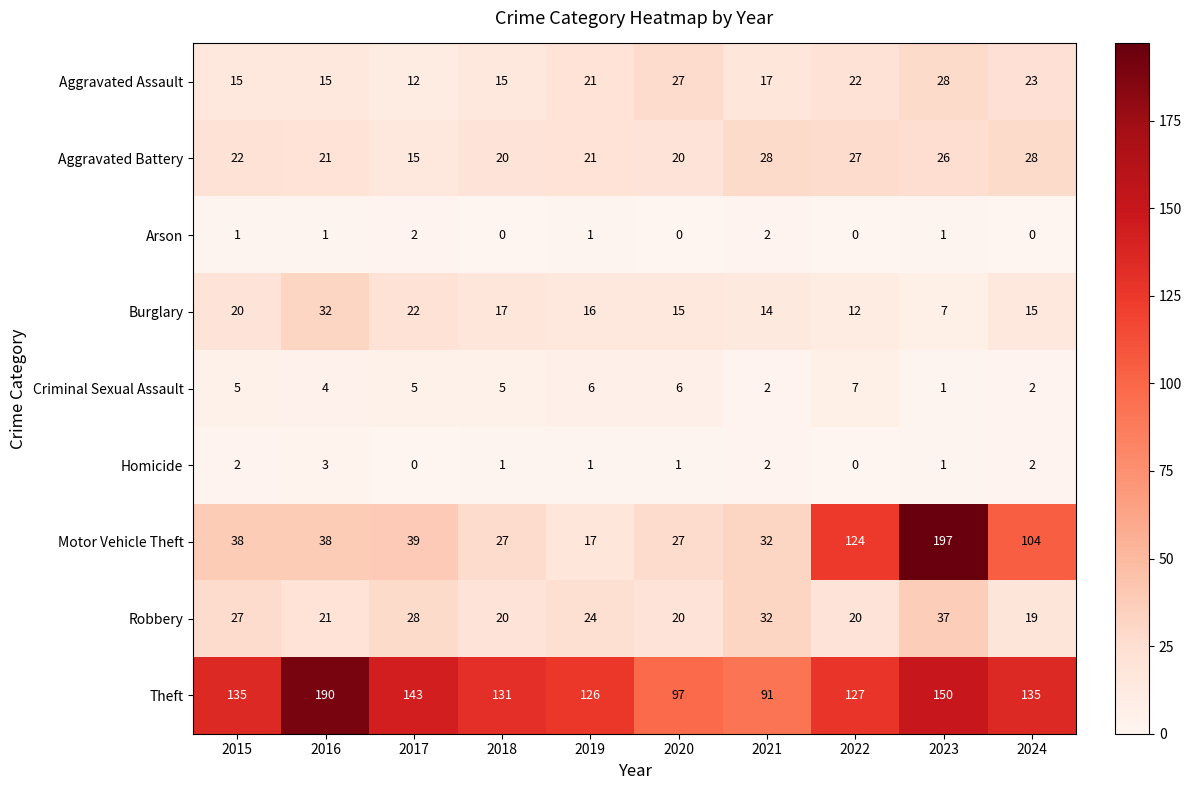

The value of Burglary at 2017 is 22. True or false?

True